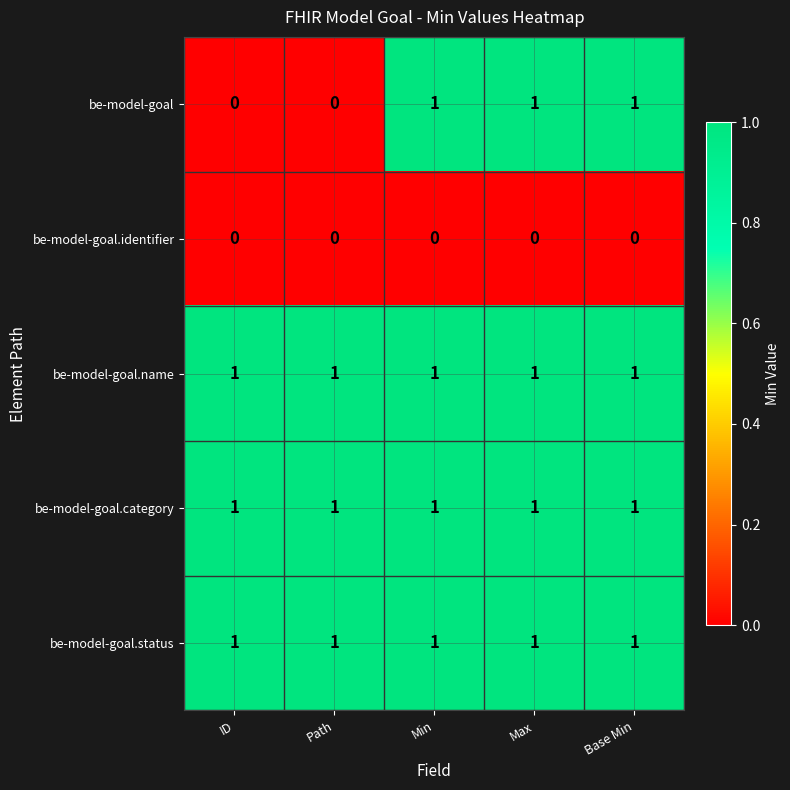

Count the number of categories in the chart.

5